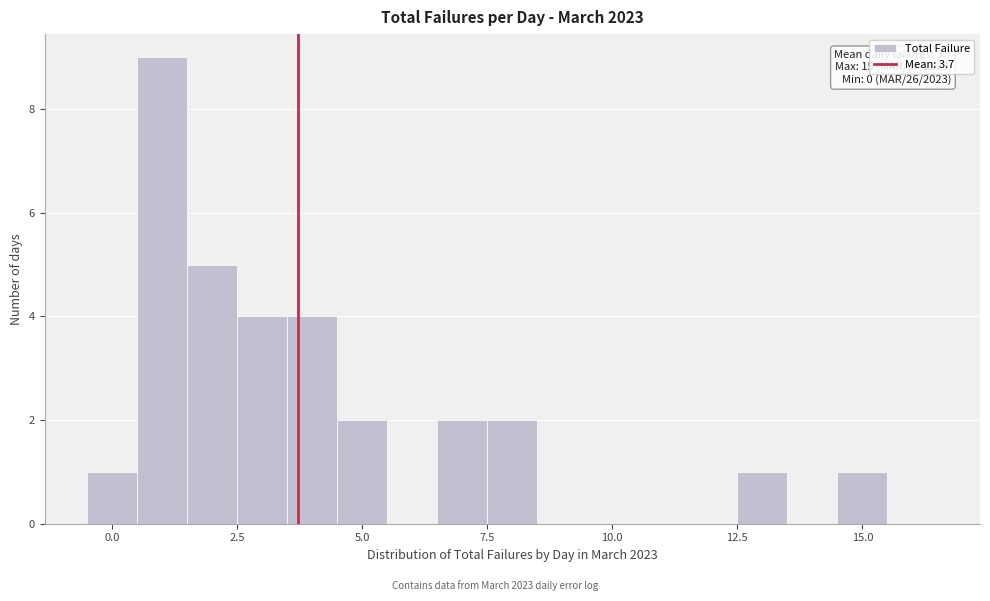

Around what value on the x-axis is the tallest bar? Give the approximate position of its centre, as read against the axis.

1.0